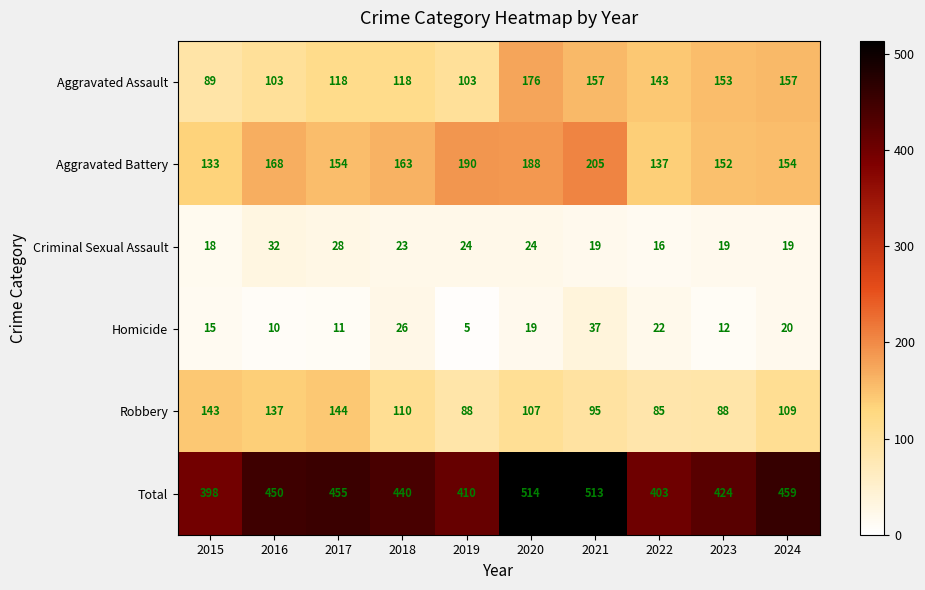

What is the minimum value shown in the chart?

5